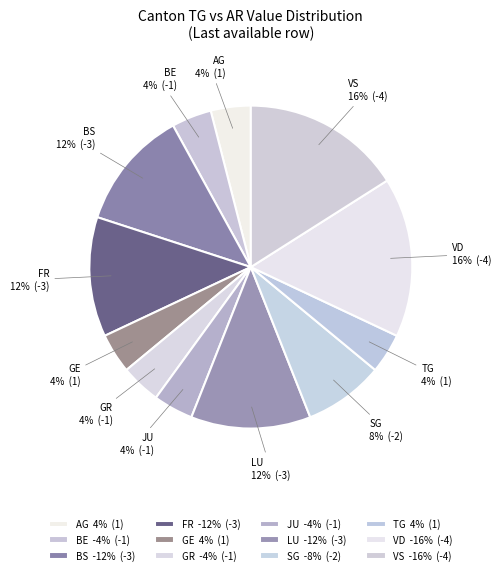

Count the number of slices in the pie.

12